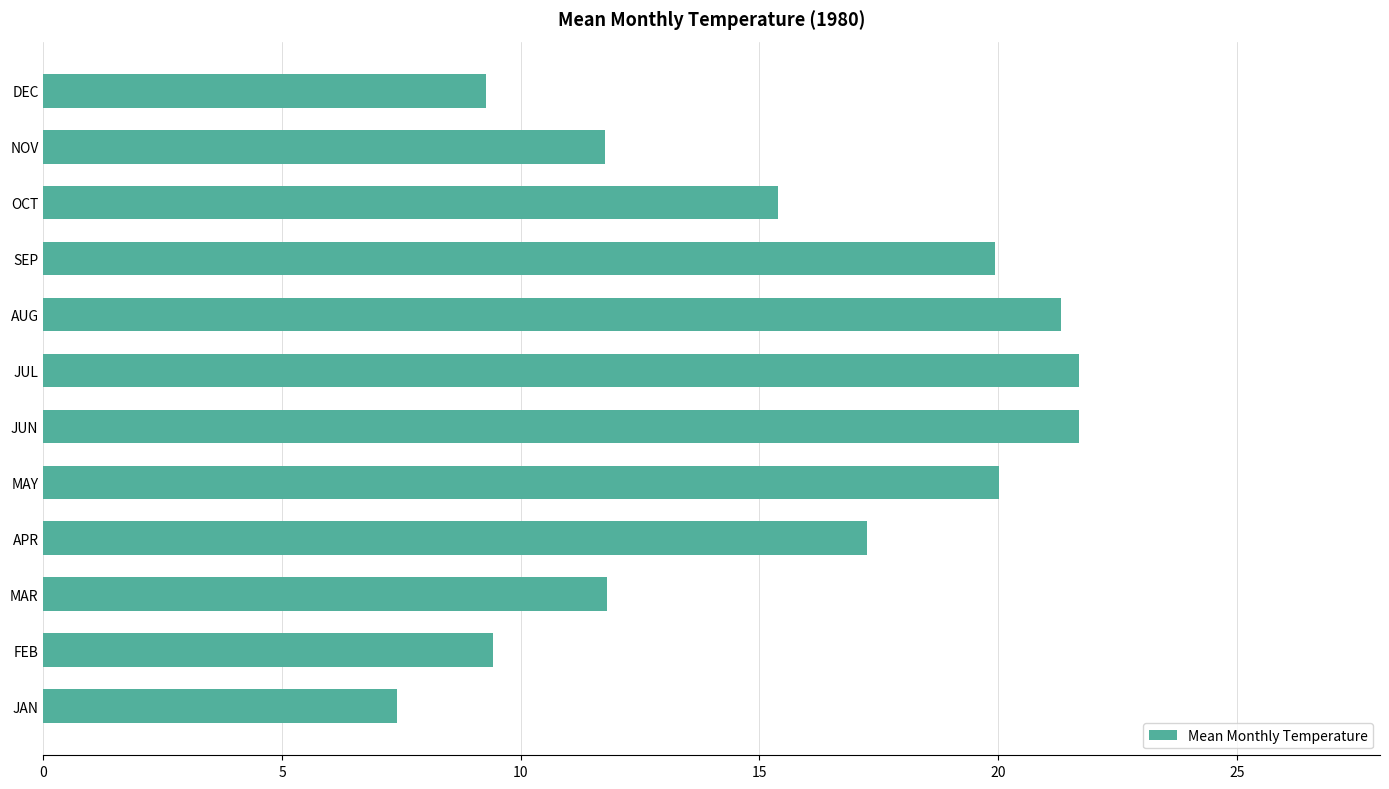

Which has a higher value, NOV or DEC?

NOV